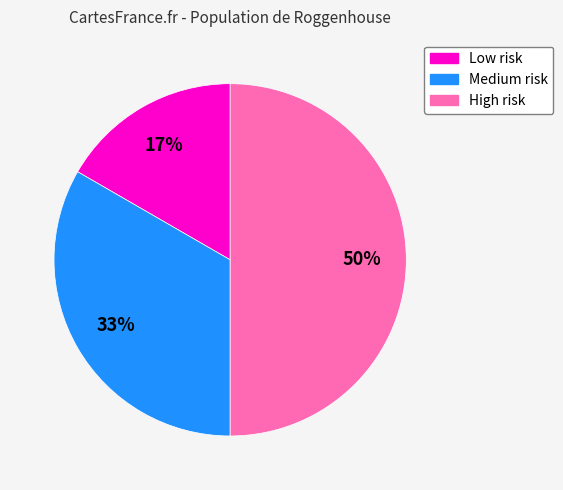

Do High risk and Low risk together represent more than half of the pie?

Yes